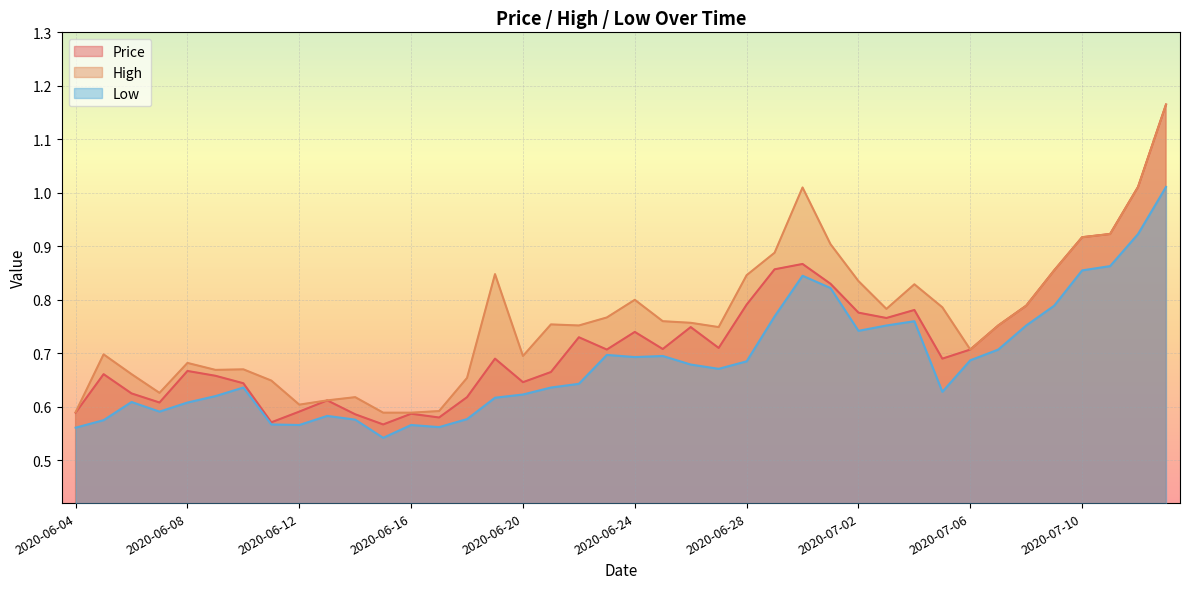

What is the sum of the Low values at 2020-06-18 and 2020-07-07?

1.3